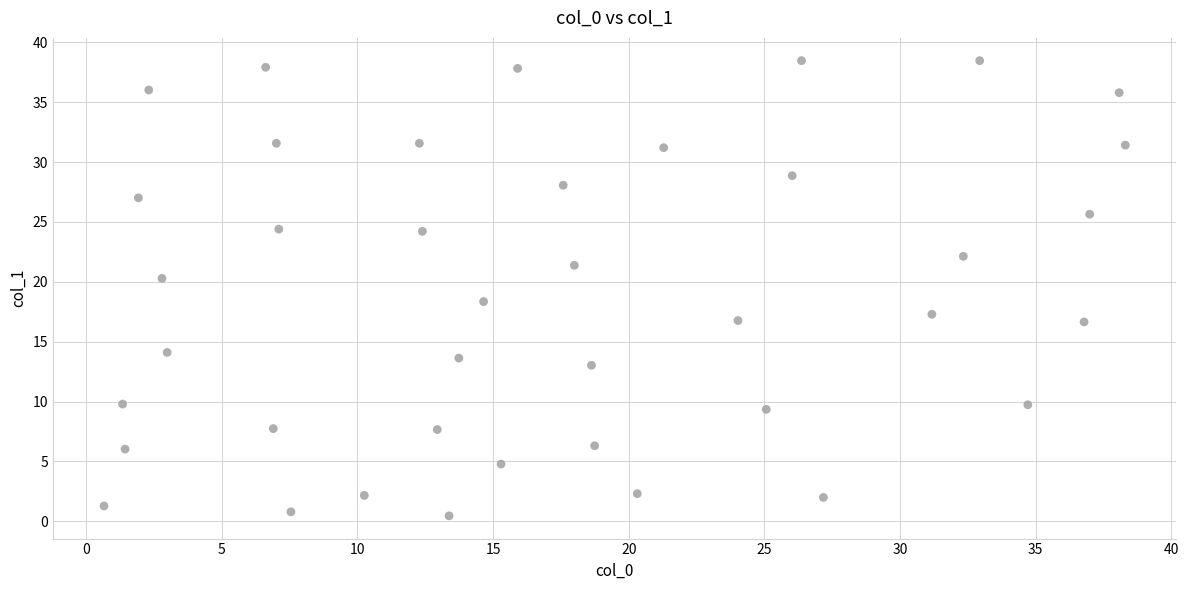

What Y value in the scatter plot is closest to 19?

18.3